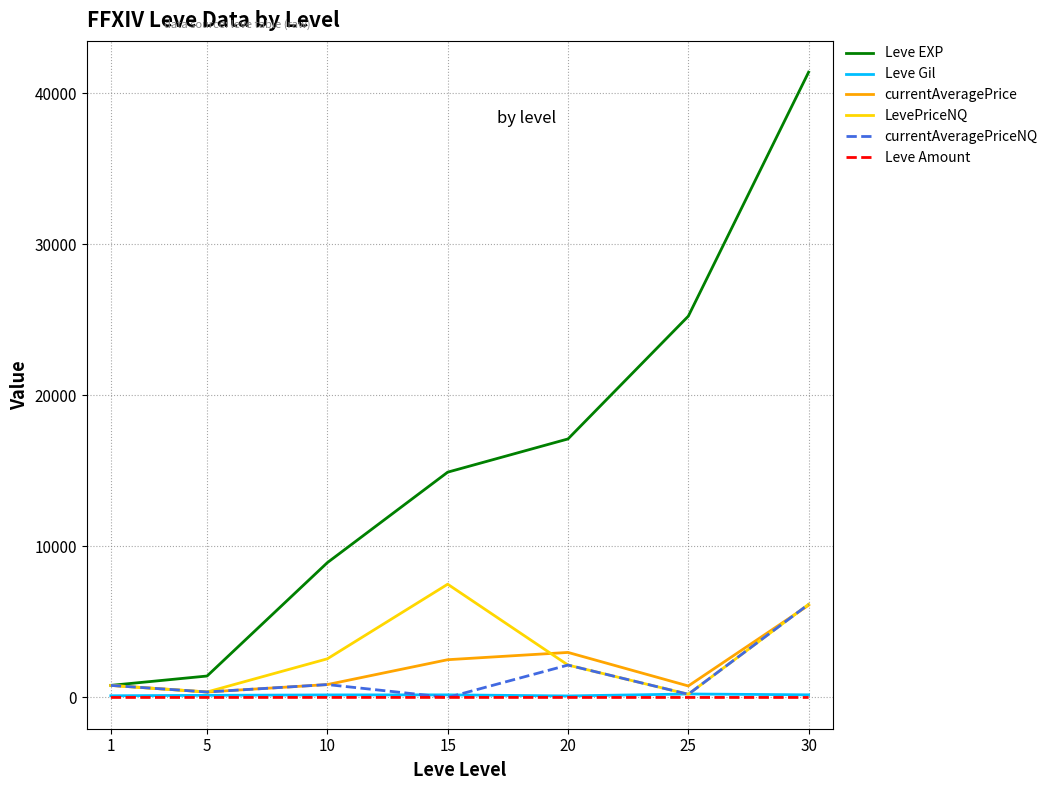

What are all the series names shown in the legend?

Leve EXP, Leve Gil, currentAveragePrice, LevePriceNQ, currentAveragePriceNQ, Leve Amount